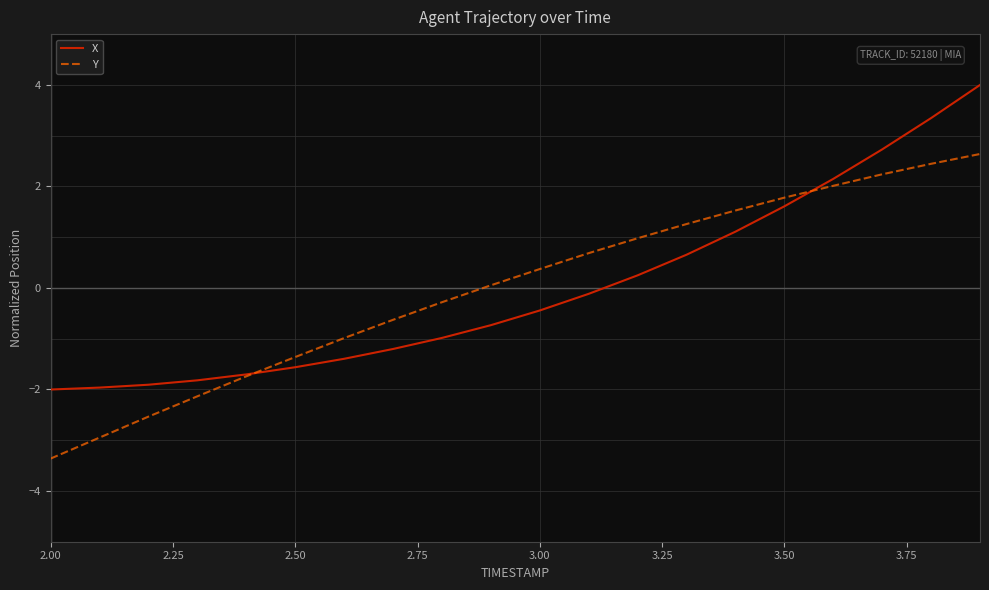

What is the minimum value for X?

-2.0